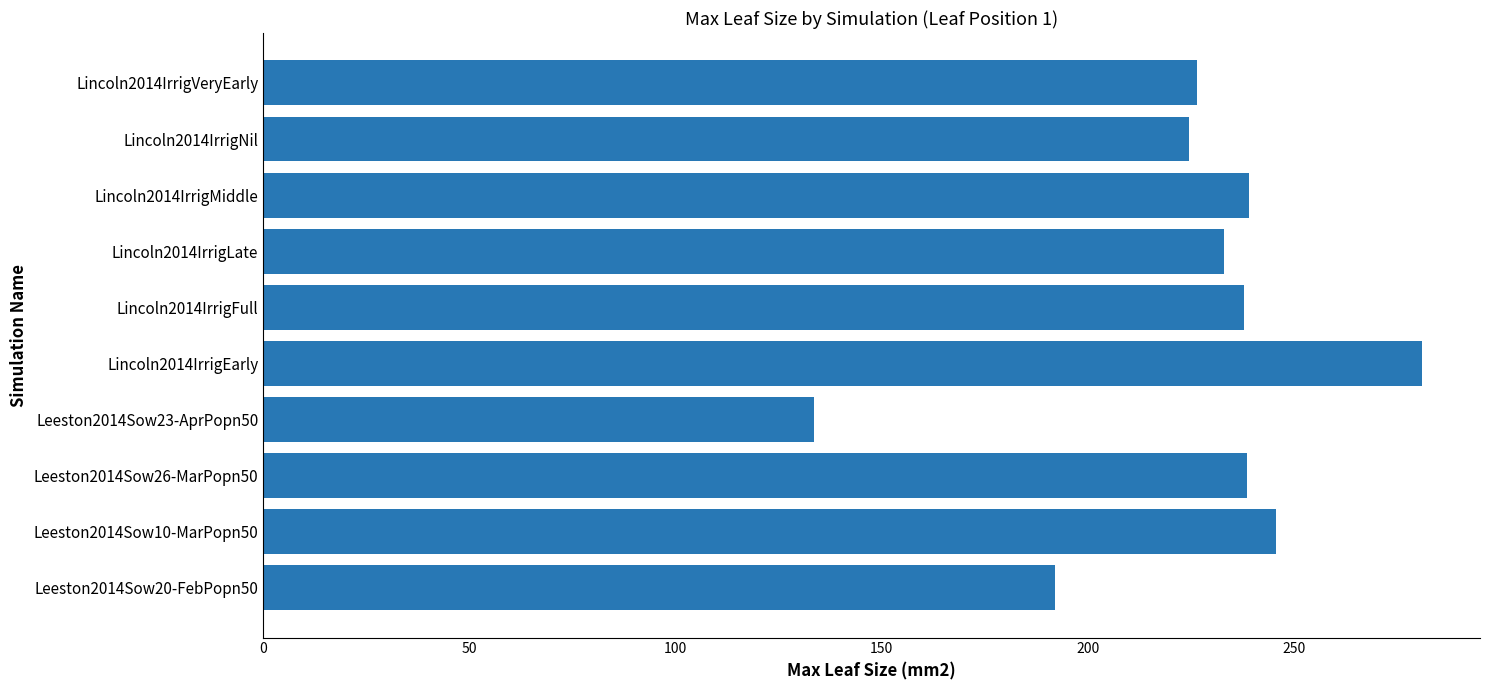

Which category has the lowest value across all series?

Leeston2014Sow23-AprPopn50